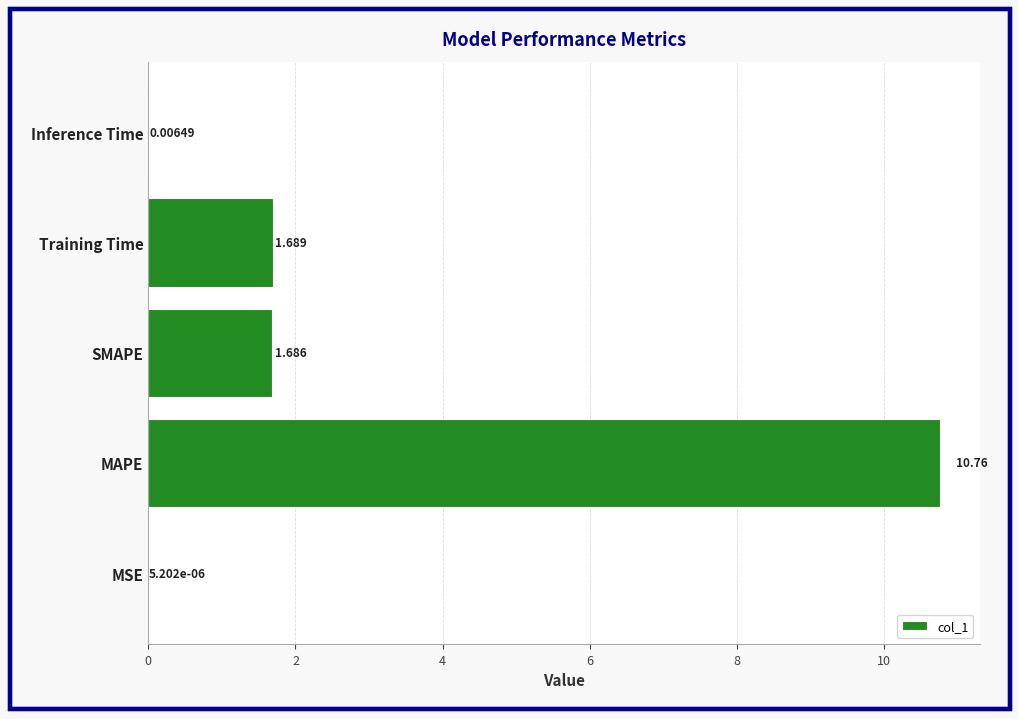

Are the bars horizontal?

Yes